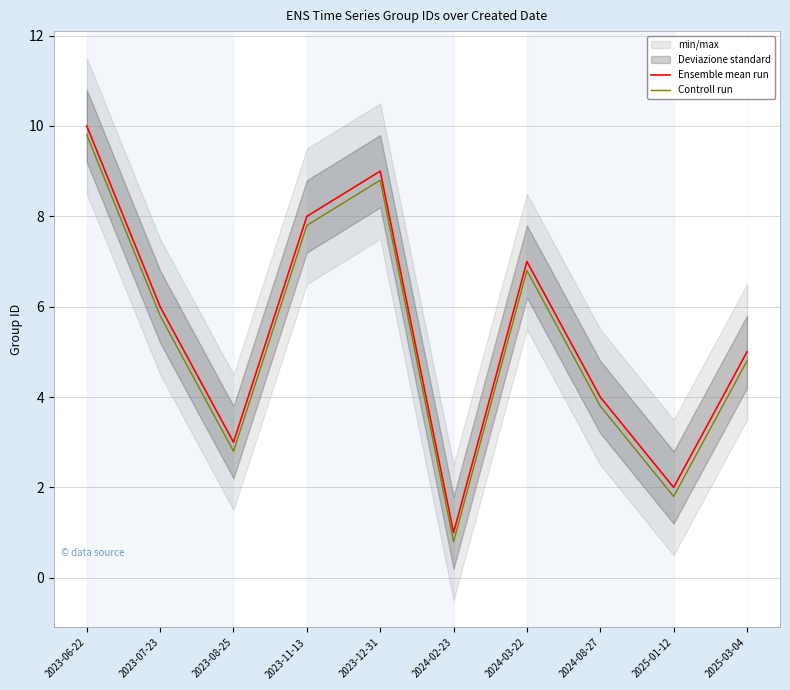

The value of Controll run at 2025-01-12 is 1.8. True or false?

True